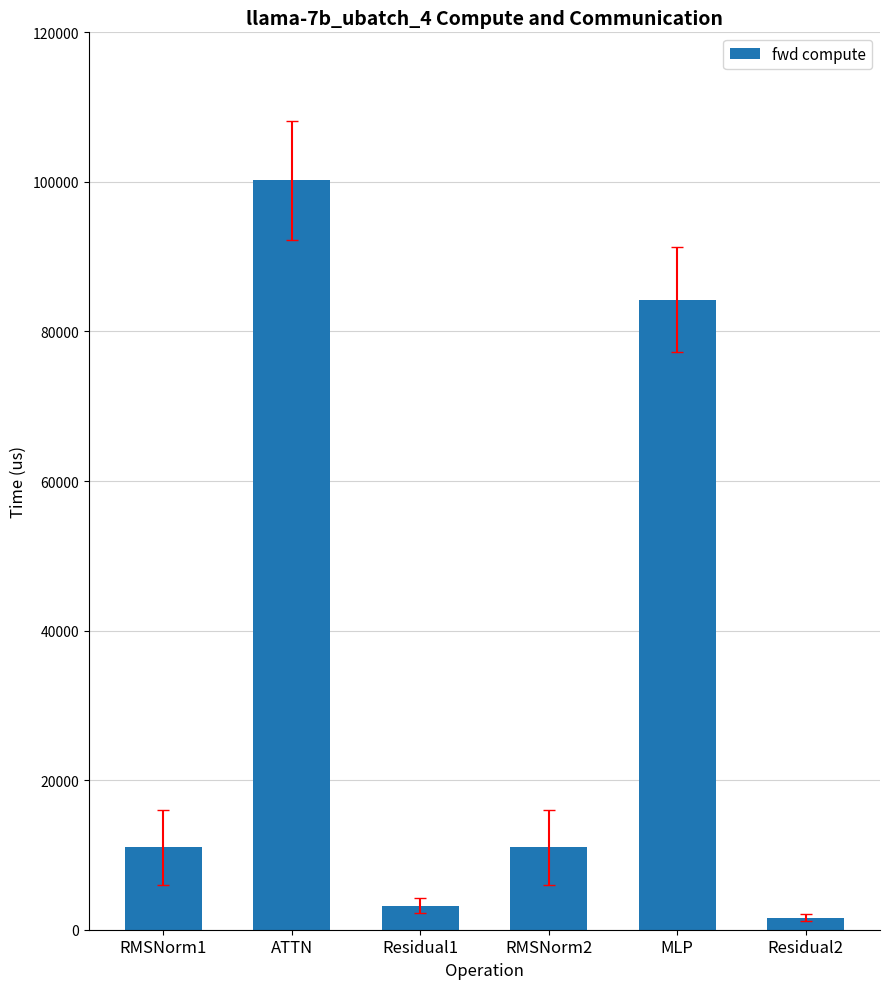

Are the bars horizontal?

No